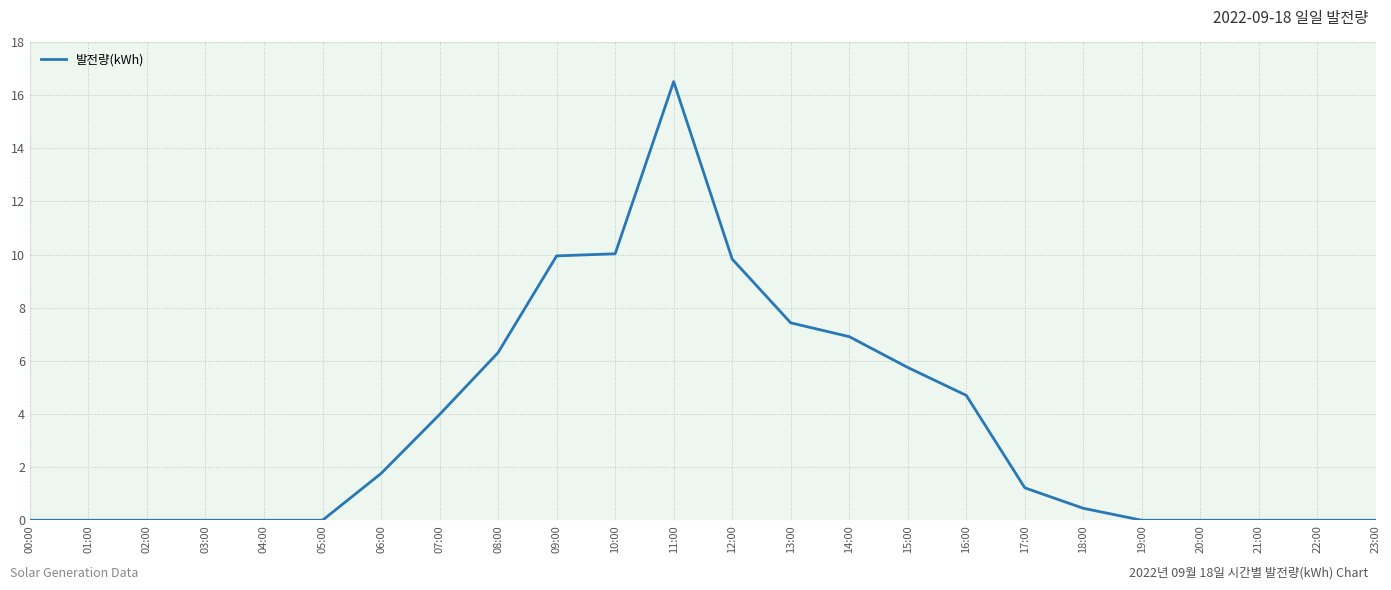

How many lines are shown in the chart?

1